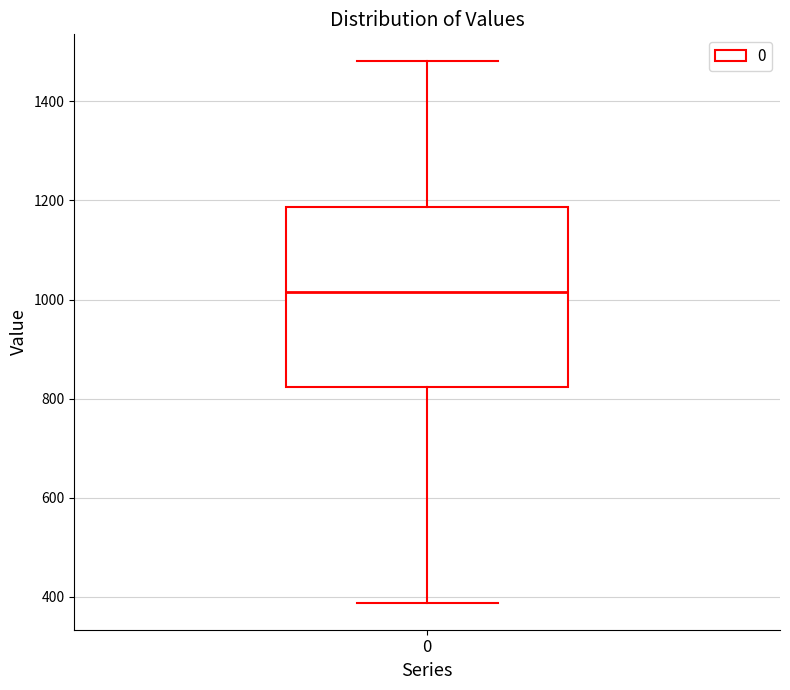

Where does the upper whisker of the box at x = 0 end on the y-axis? The values are not printed on the chart, so give them approximately, as read against the axis.

1480